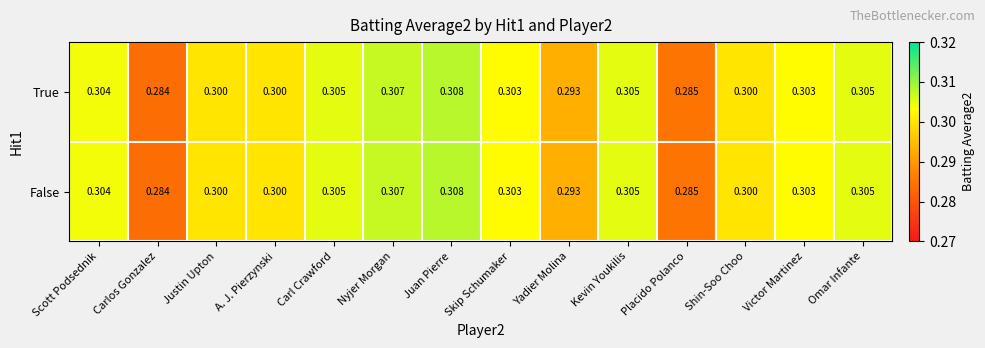

At which label does False reach its minimum?

Carlos Gonzalez